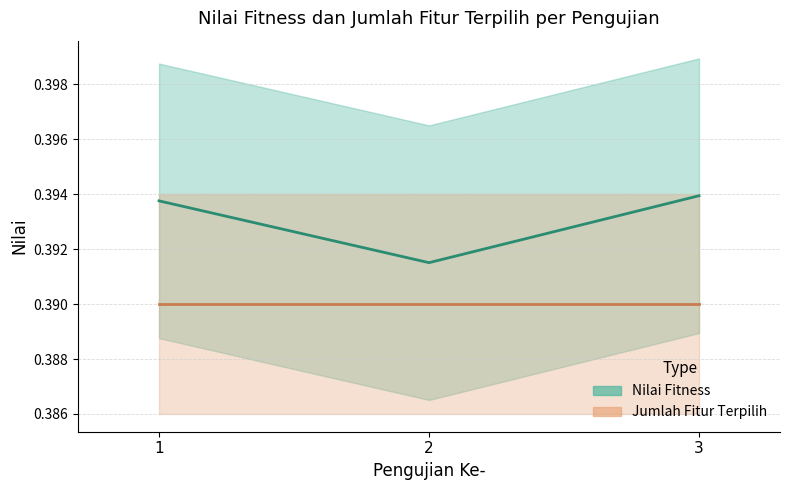

The value at 1 is 0.2. True or false?

False